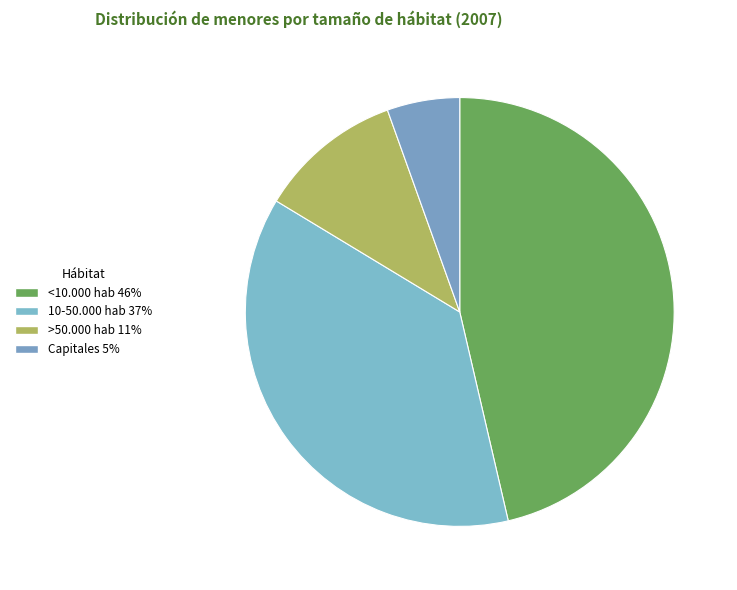

Which slice is the largest?

<10.000 hab